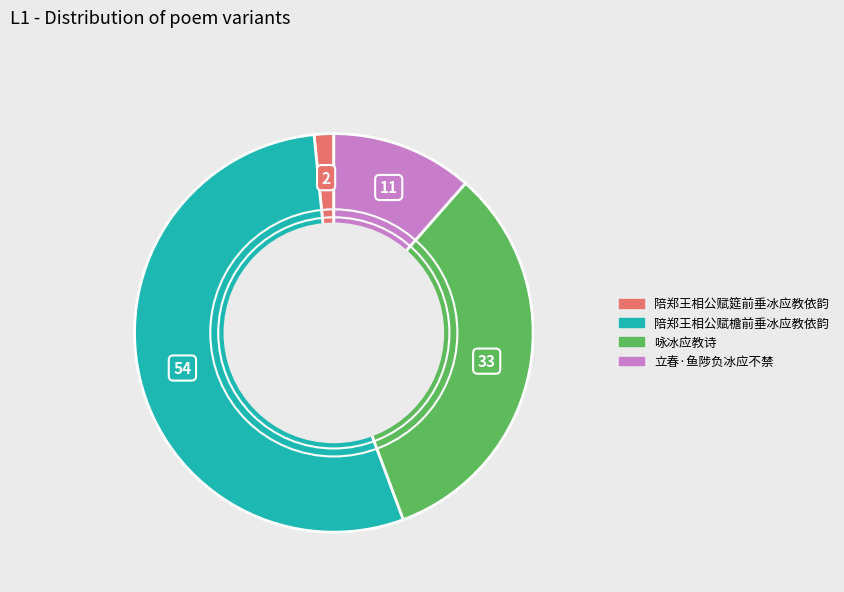

How many segments does this pie chart have?

4